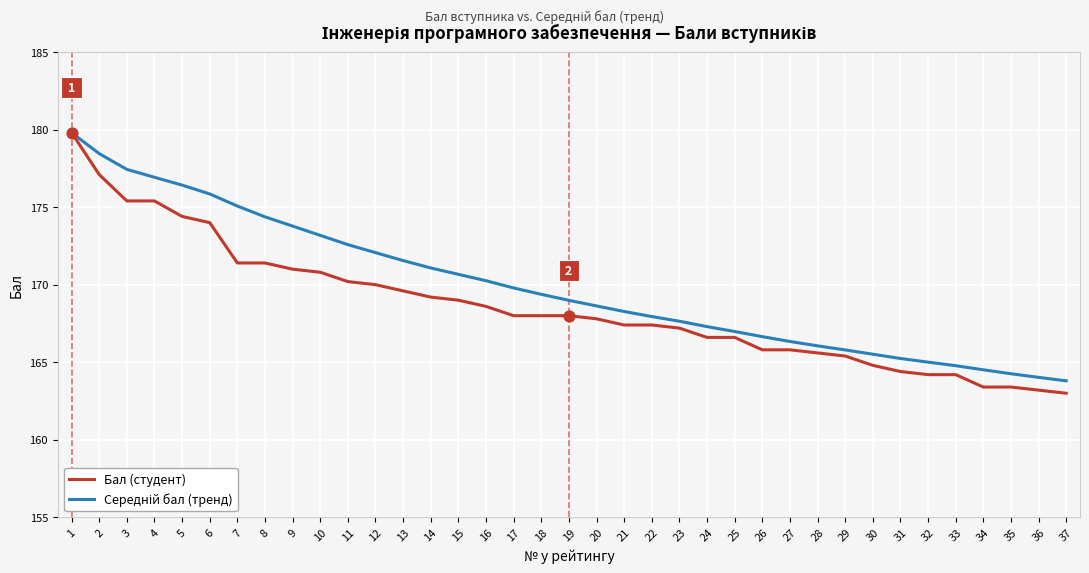

What is the total value across all series at 29?

331.2